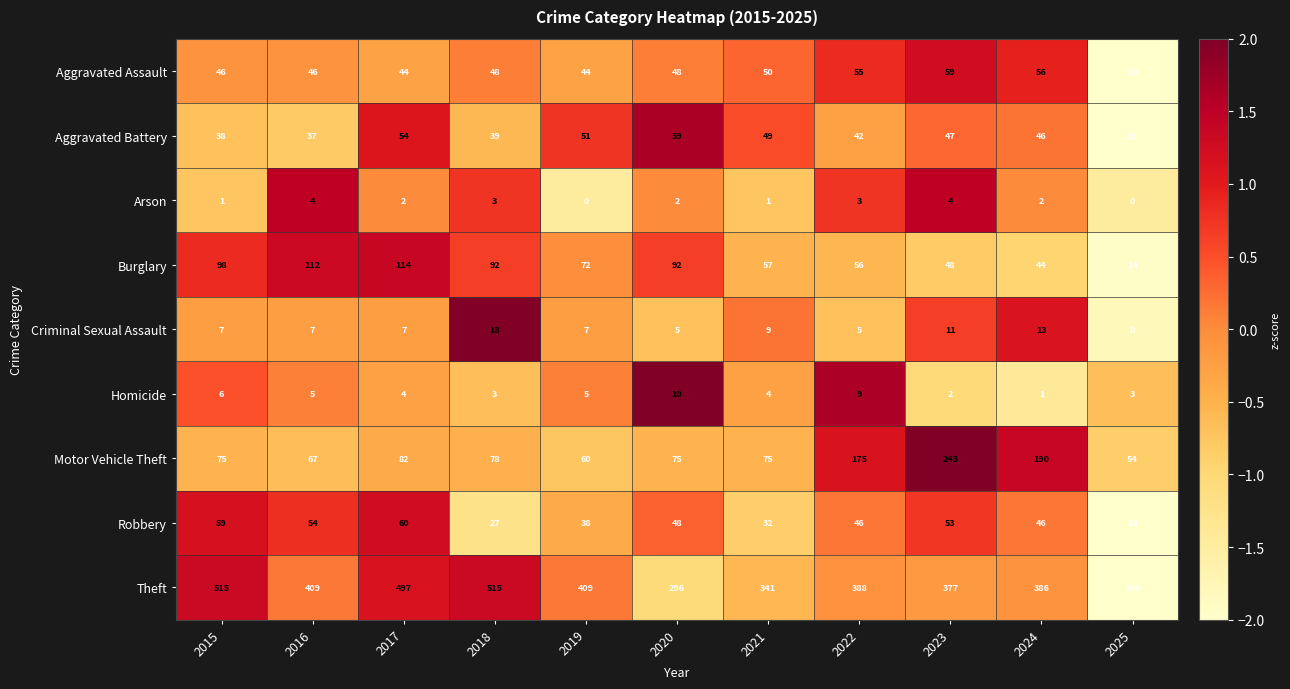

Is the value of Aggravated Battery at 2025 greater than the value of Theft at 2019?

No